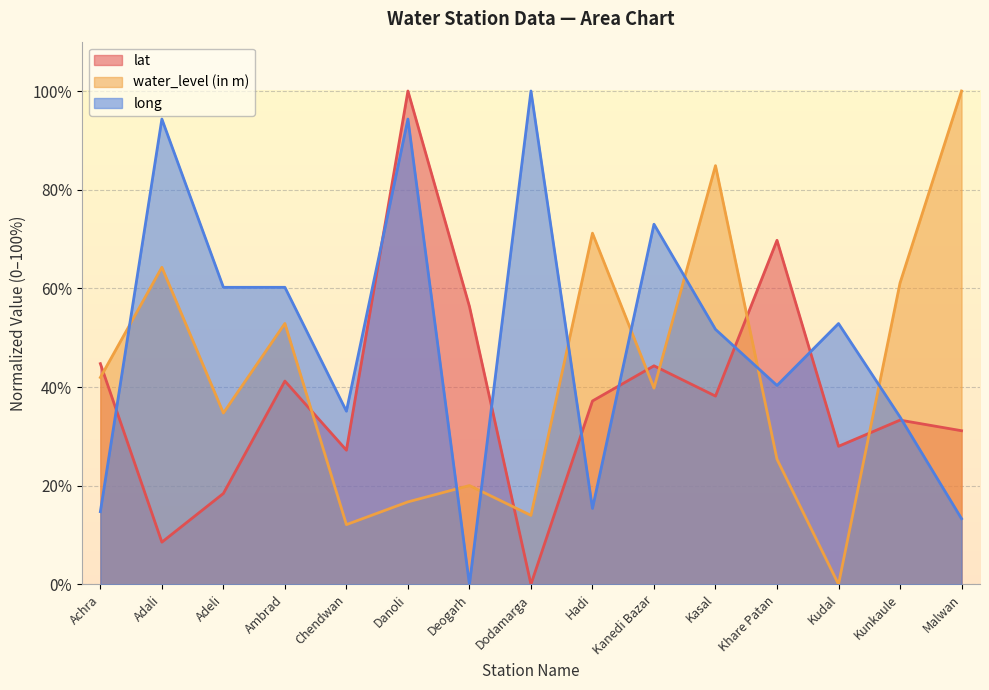

What is the spread (max minus min) of values at Kunkaule?

27.8